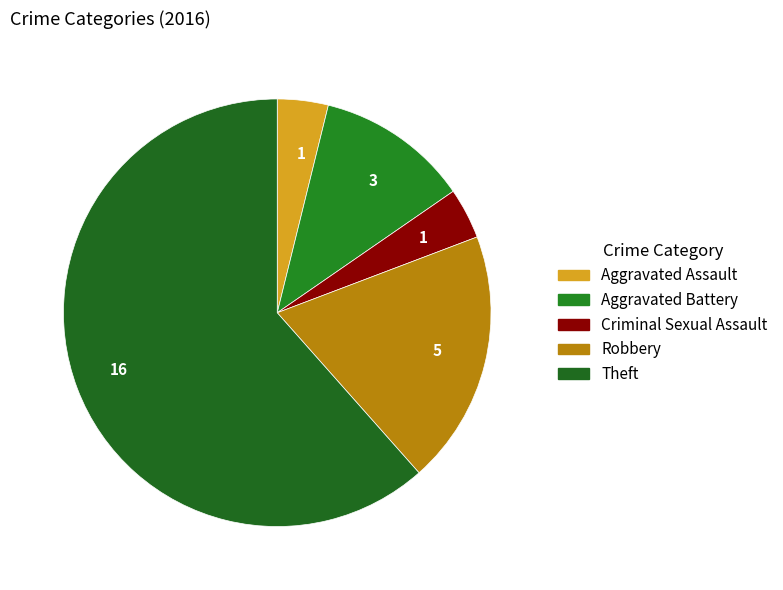

How many slices are in this pie chart?

5